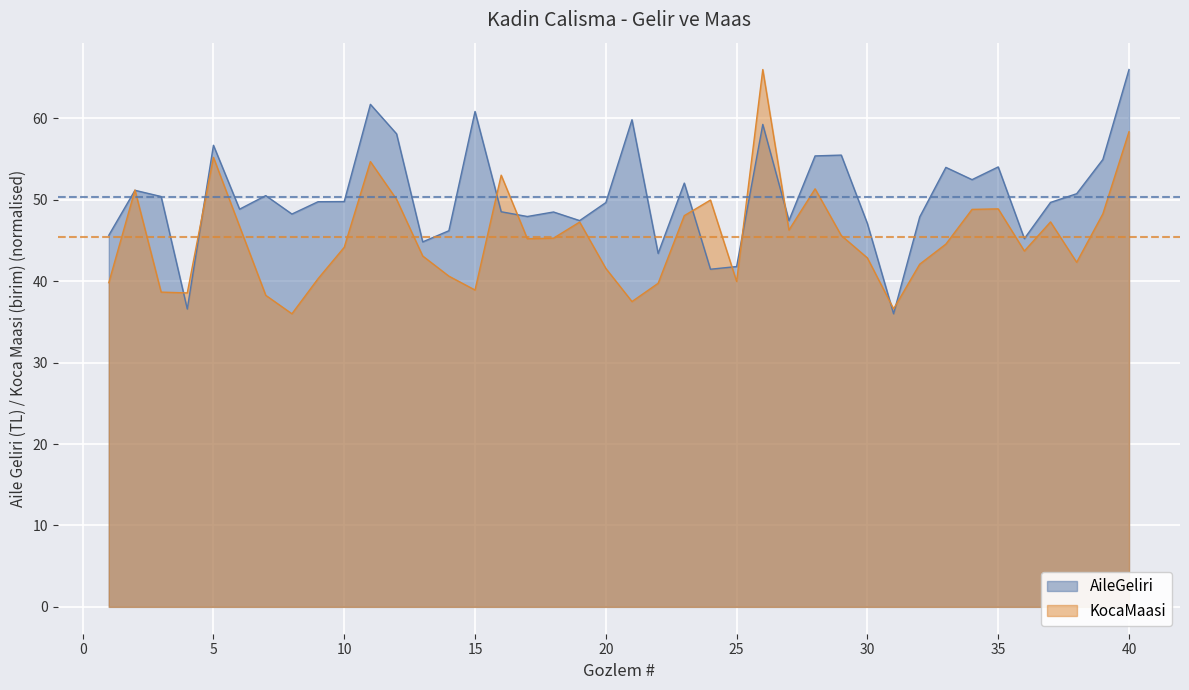

Between 27 and 15, which is larger?

27